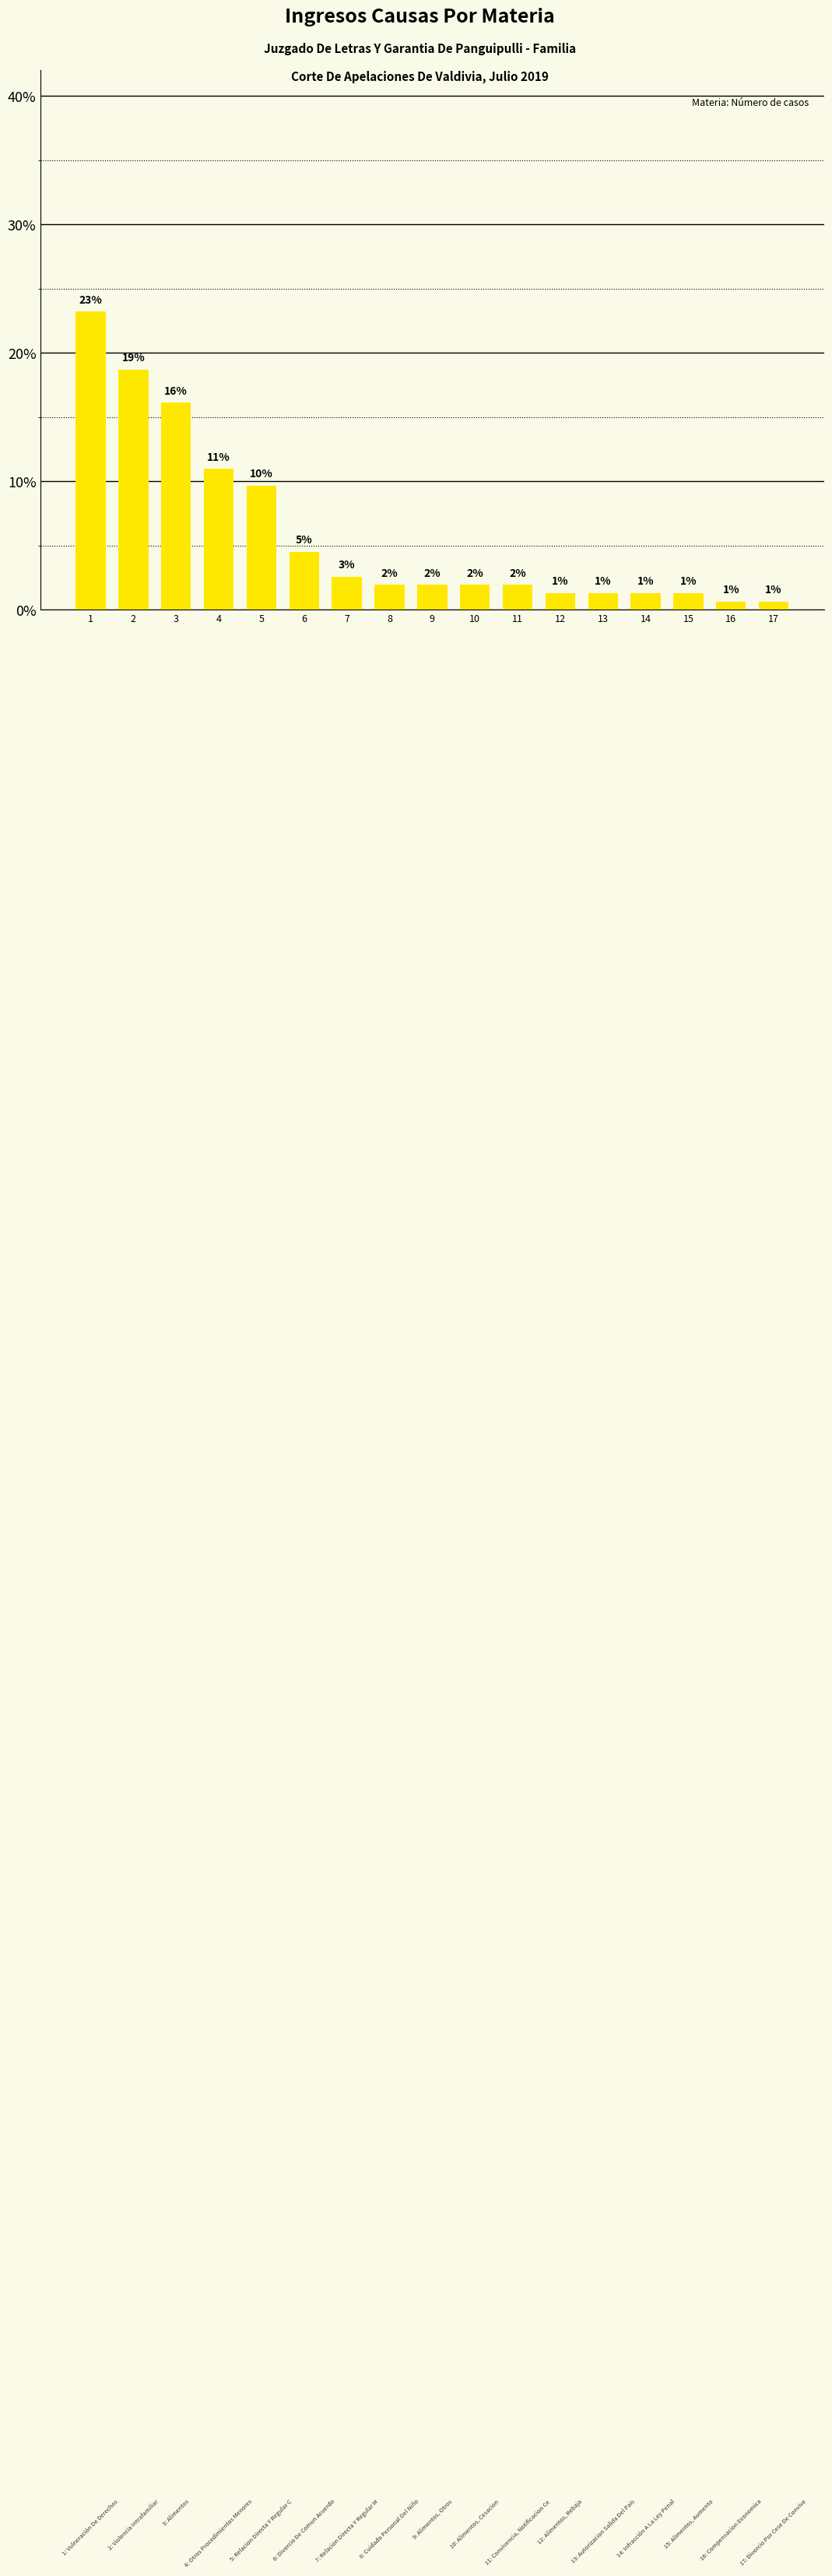

Reading right to left, extract all data points from this chart.

0.6	0.6	1.3	1.3	1.3	1.3	1.9	1.9	1.9	1.9	2.6	4.5	9.7	11.0	16.1	18.7	23.2